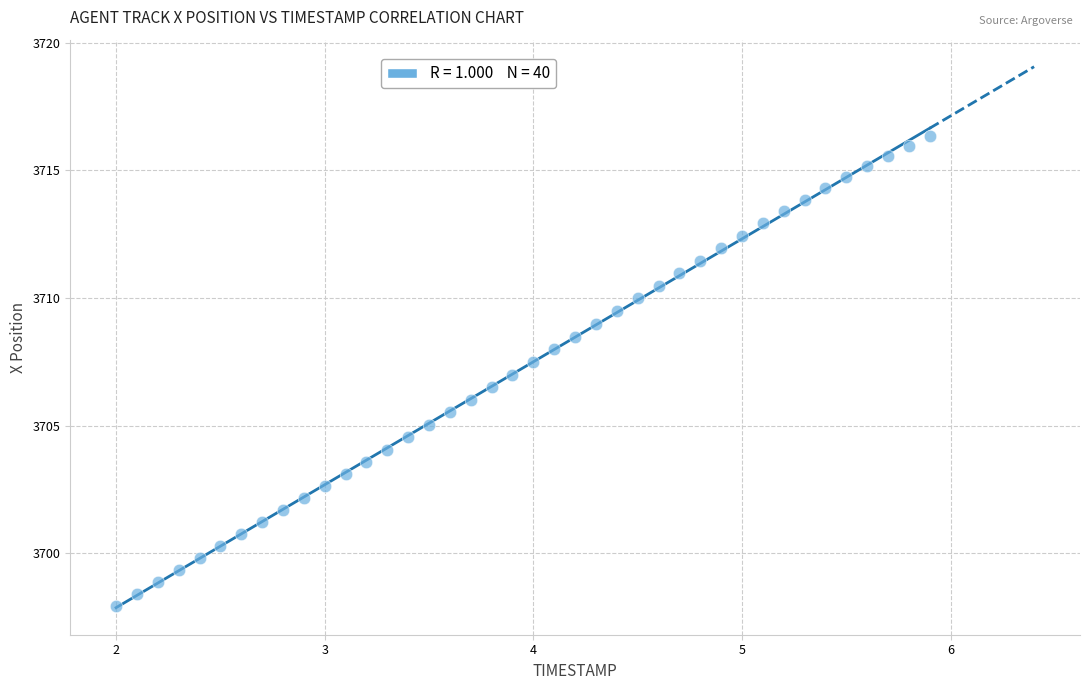

What is the range of Y values (max minus min)?

18.4